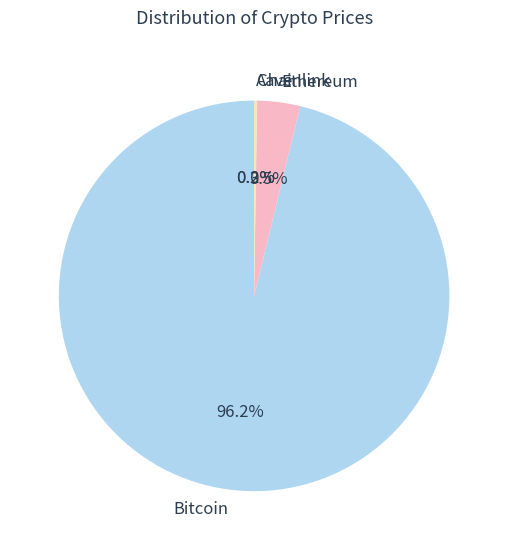

The Bitcoin slice represents 96% of the pie. True or false?

True